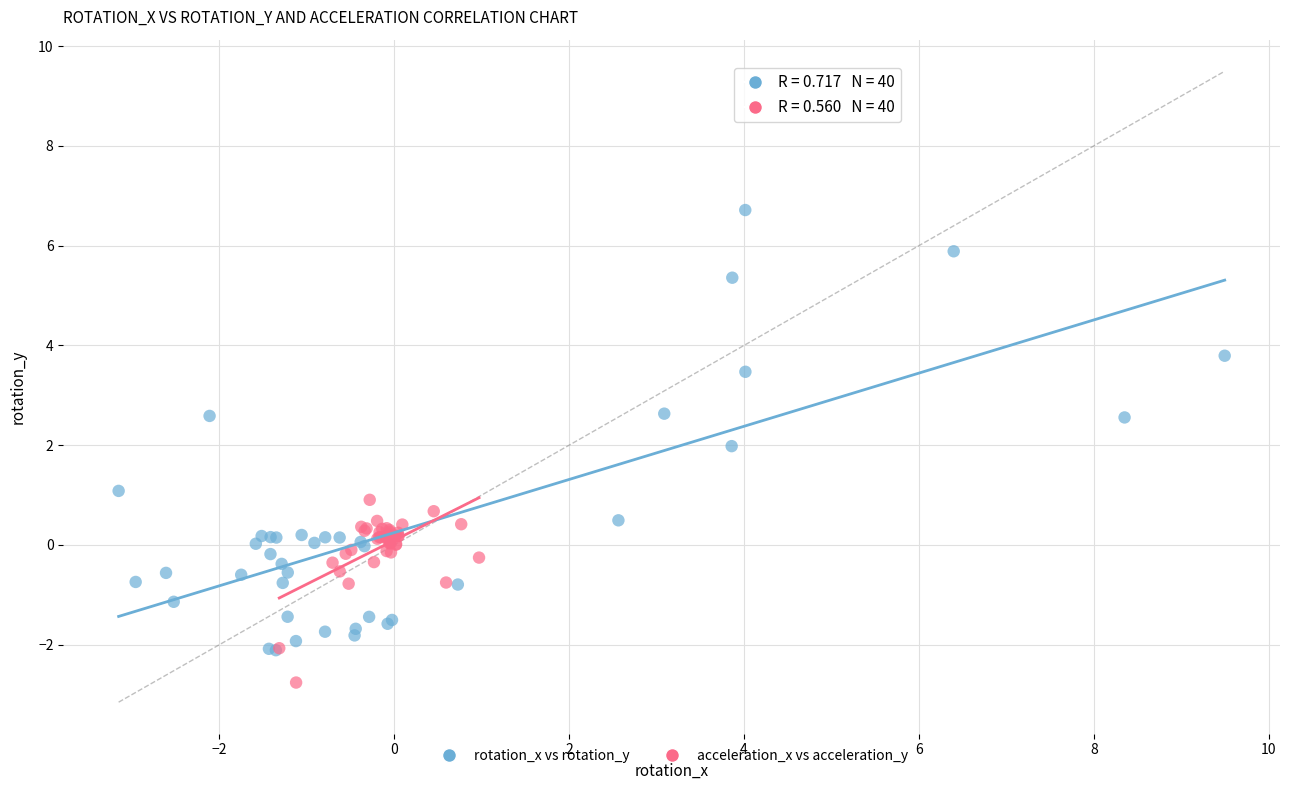

Which series has the largest Y range (max minus min)?

rotation_x vs rotation_y